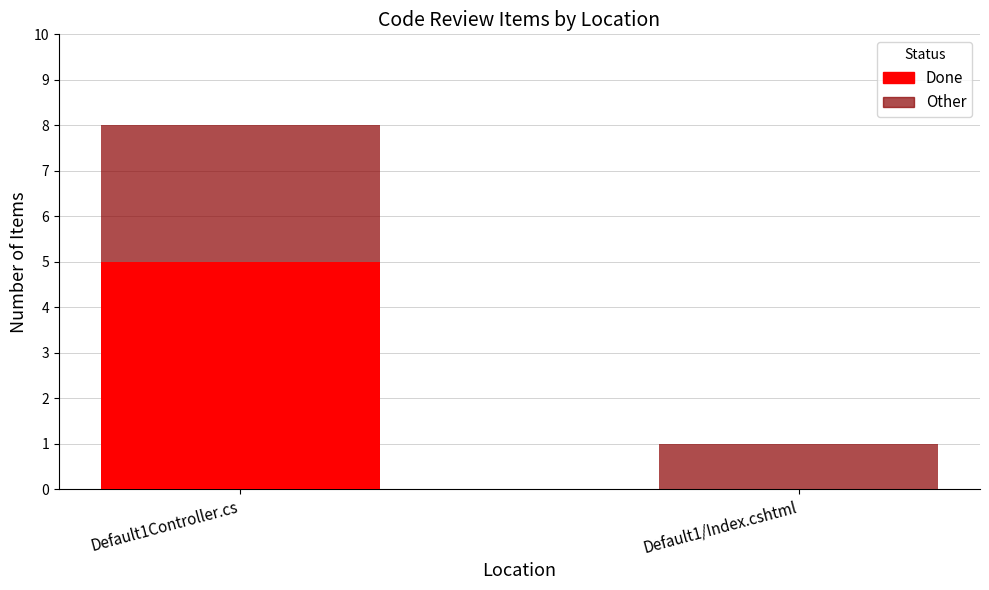

What is the sum of all Done values?

5